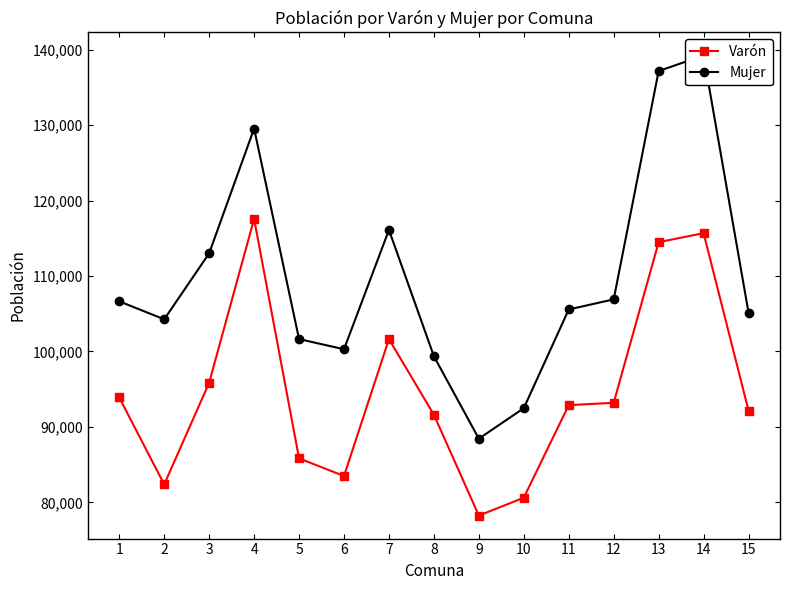

At how many categories does at least one series exceed 85711?

15